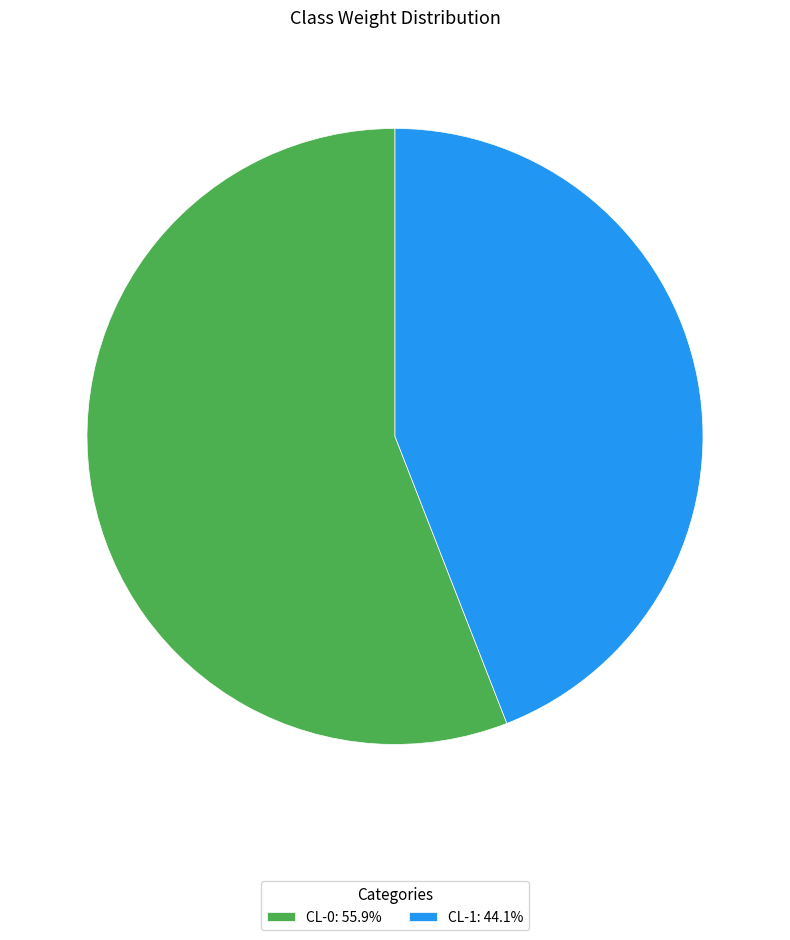

Is the sum of CL-0 and CL-1 greater than half?

Yes